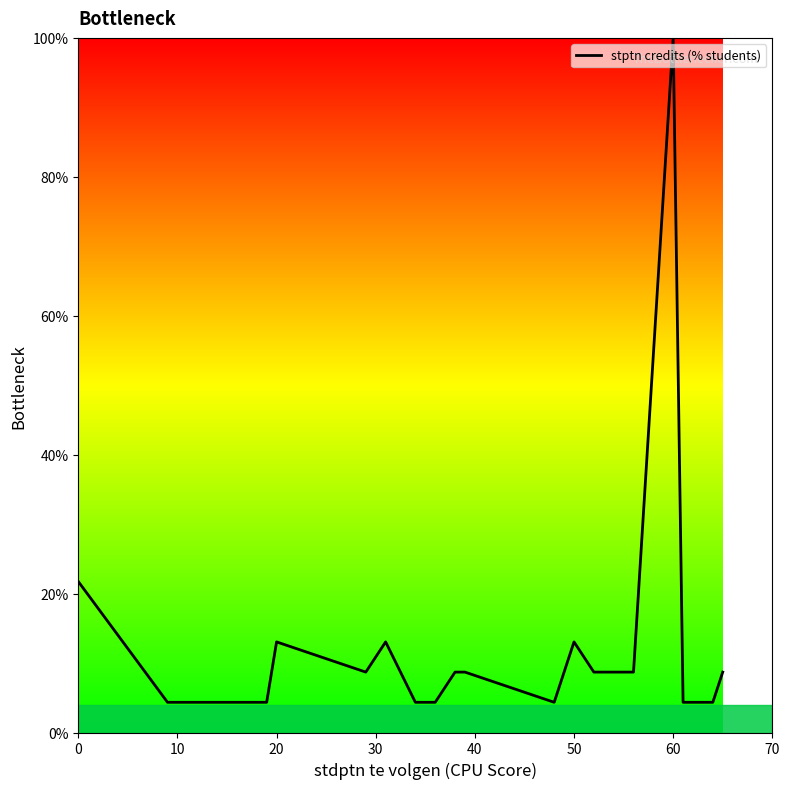

What is the maximum value shown in the chart?

100.0